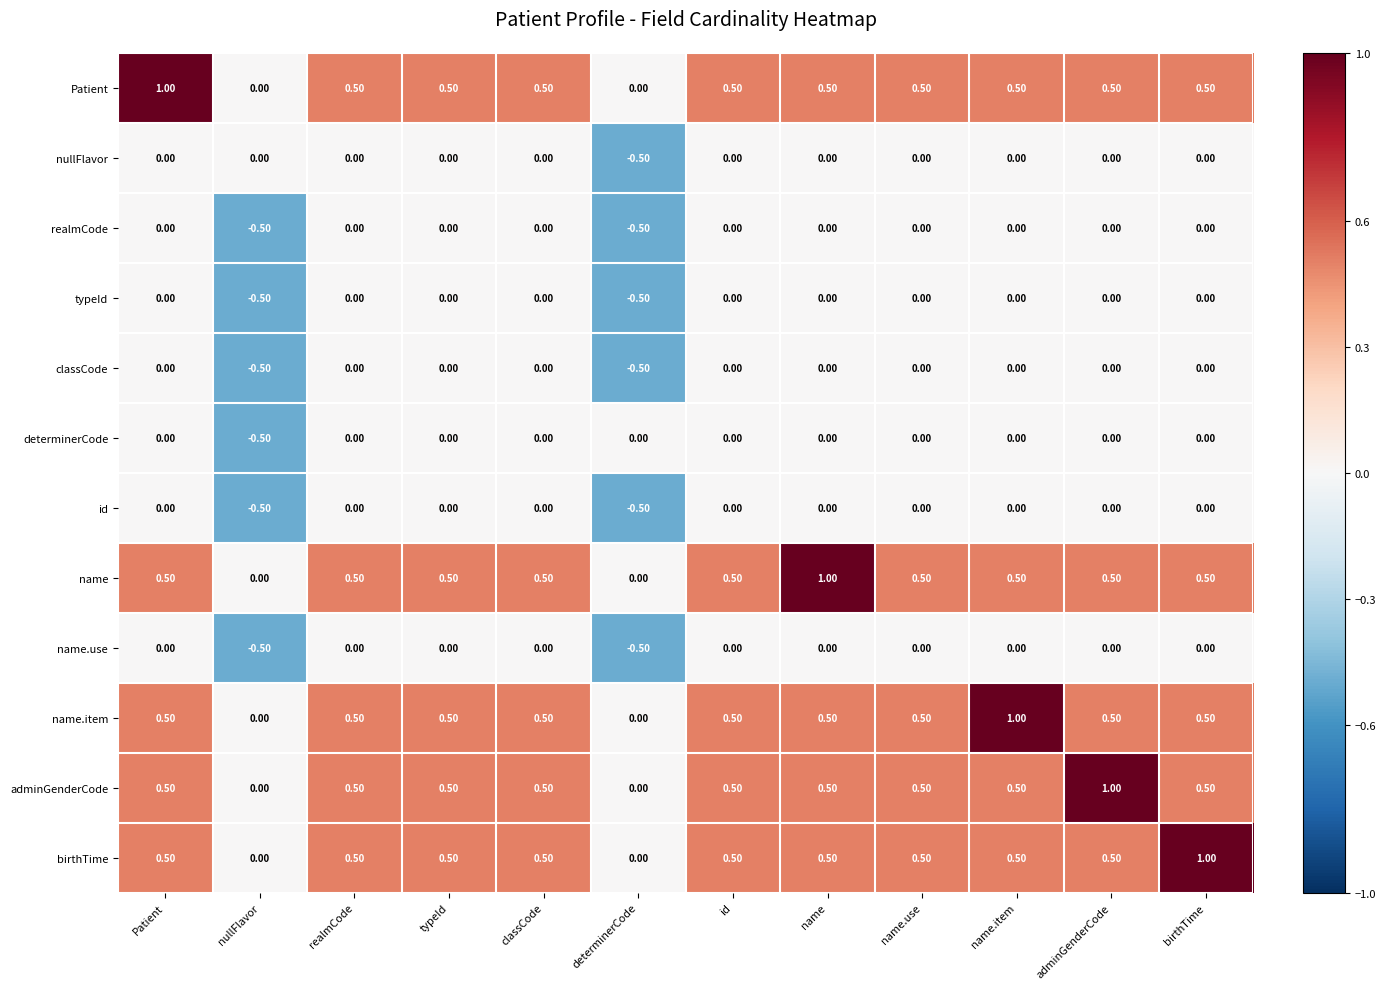

What is the sum of all typeId values?

-1.0